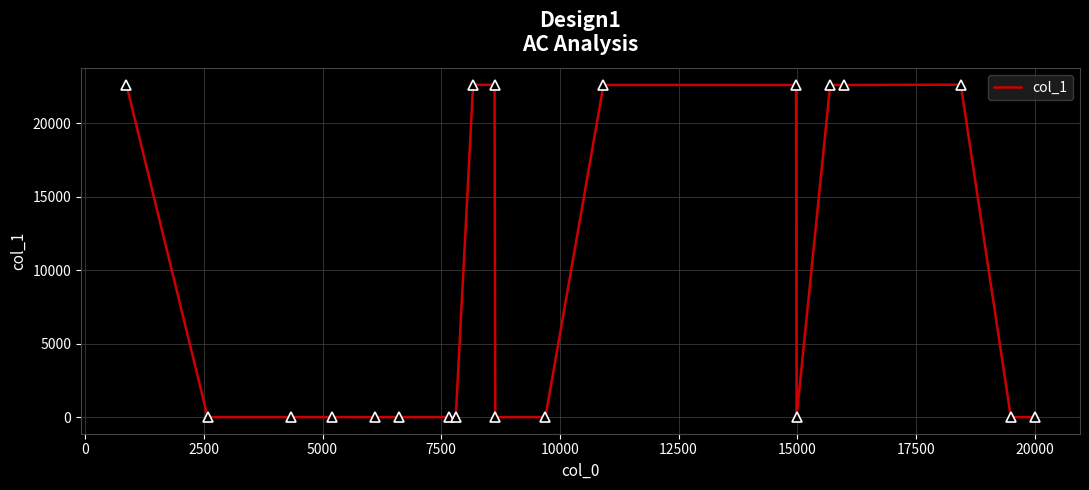

What is the greatest value displayed?

22640